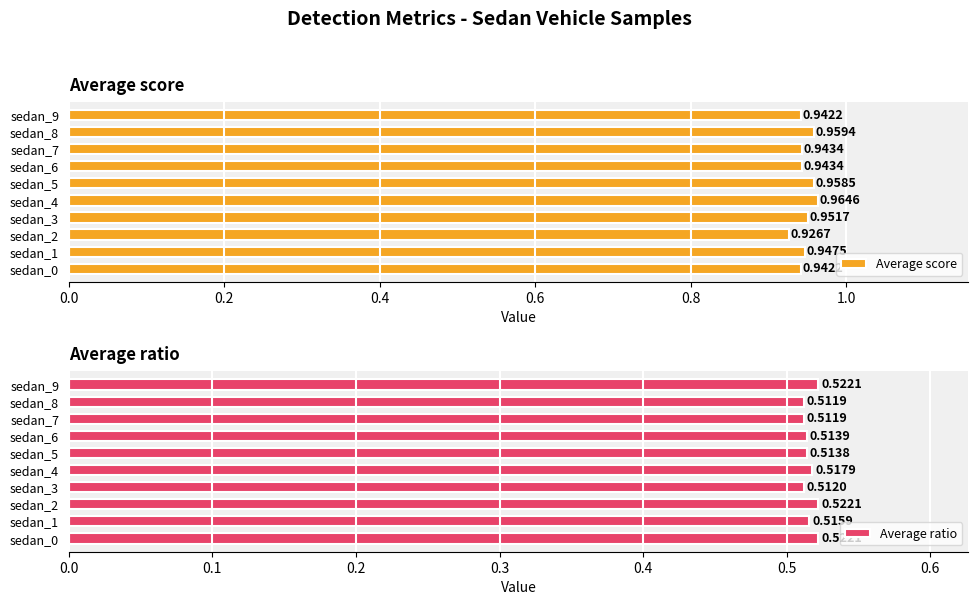

At how many categories does at least one series exceed 0?

10